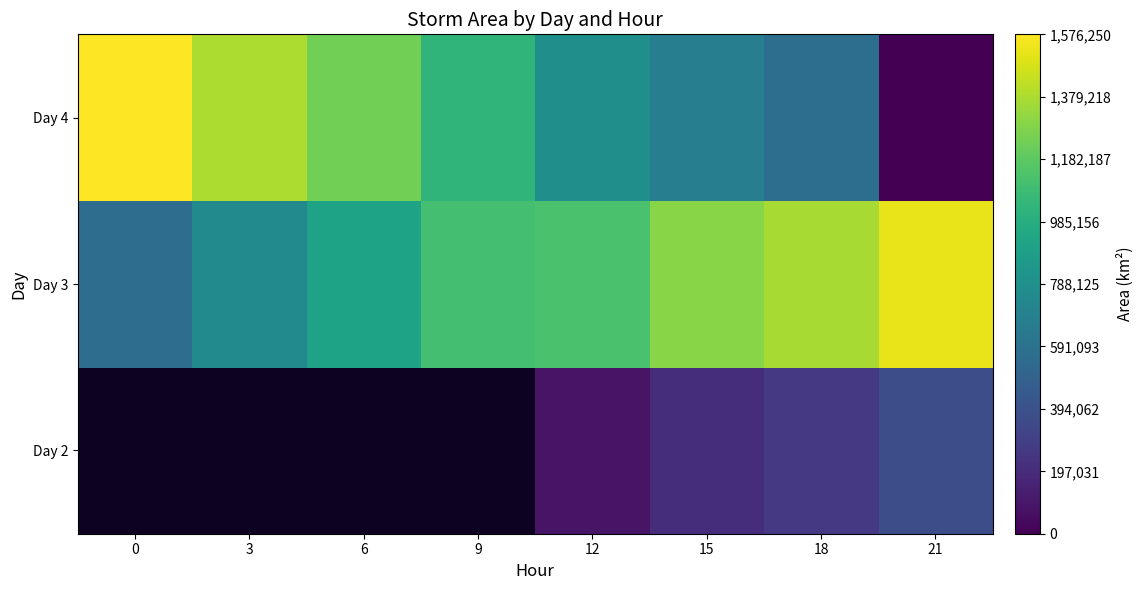

At 18, list the series in order from largest to smallest.

Day 3, Day 4, Day 2